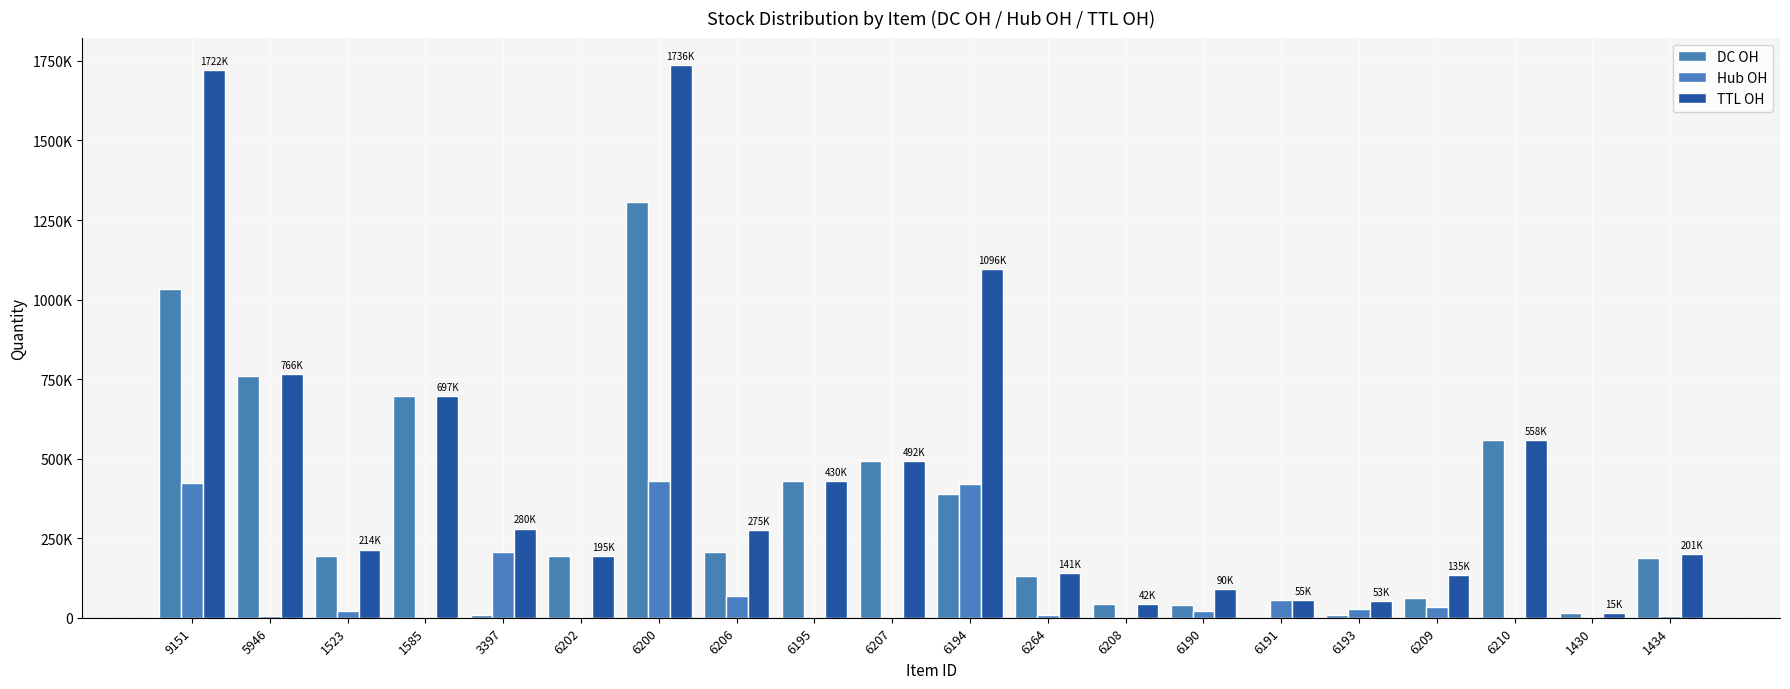

Reading left to right, what are all the values shown in this chart?

DC OH: 1032000	761000	194000	697500	8000	195000	1307600	206500	430000	492000	388298	132000	42000	40000	0	9000	63000	558000	15000	189000
Hub OH: 423000	5141	20412	0	206398	0	429000	68843	0	0	420000	9131	0	20500	55000	27367	33000	0	0	6000
TTL OH: 1722000	766141	214412	697500	280398	195000	1736600	275343	430000	492000	1096298	141131	42000	90500	55000	53367	135000	558000	15000	201000